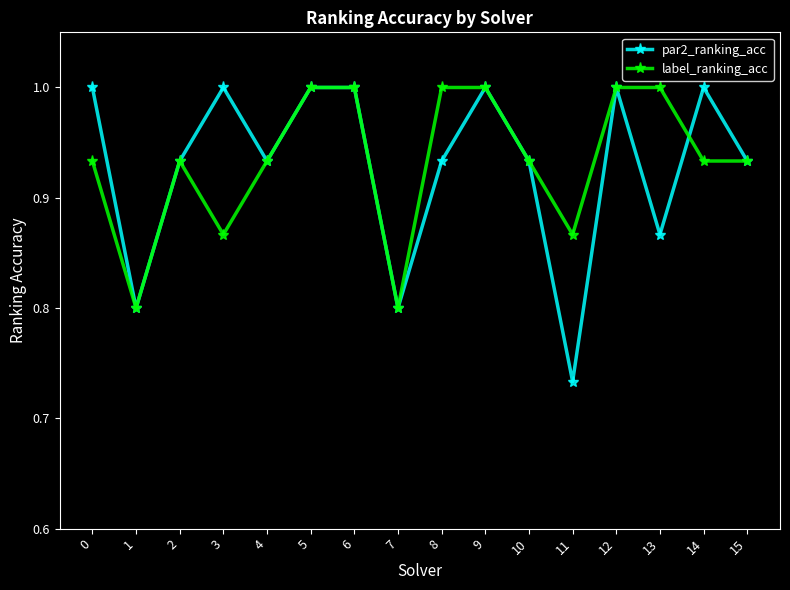

The value of par2_ranking_acc at 14 is 1.0. True or false?

True